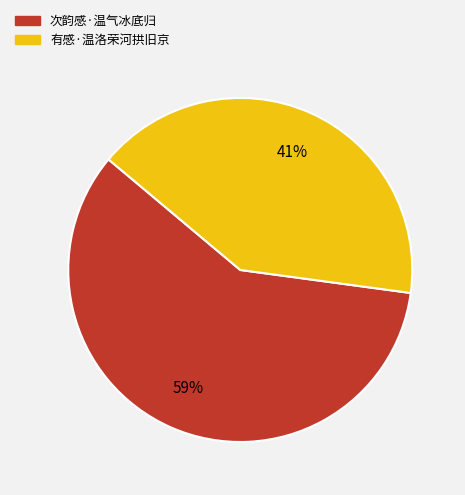

Is there any slice that represents more than half of the pie?

Yes